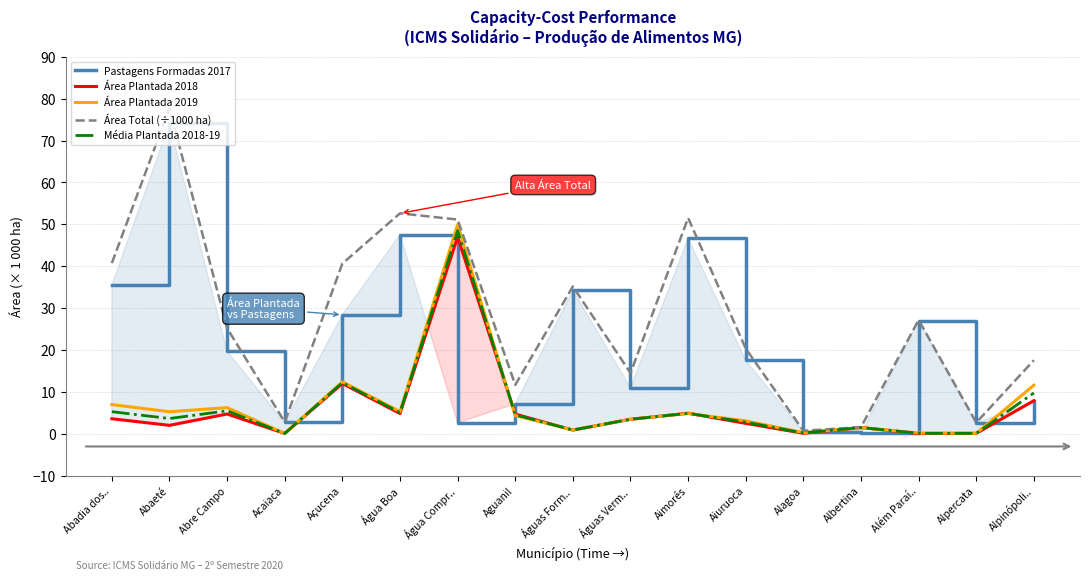

What is the difference between the second highest and second lowest values in the Pastagens Formadas 2017 series?

47.0